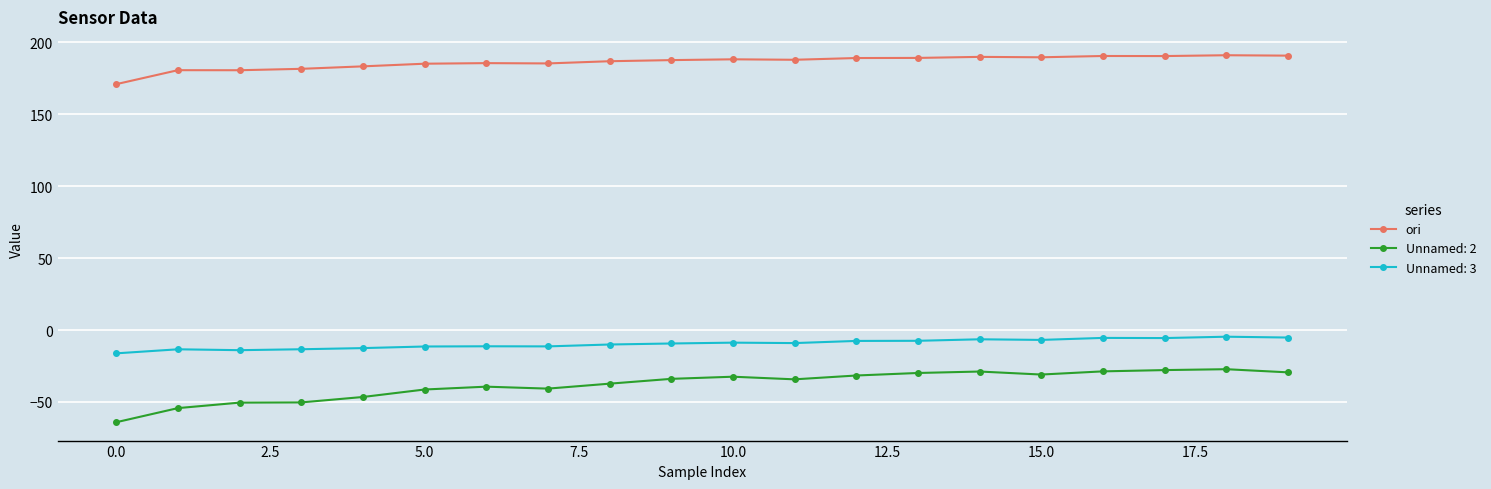

Which series has the widest spread of values?

Unnamed: 2